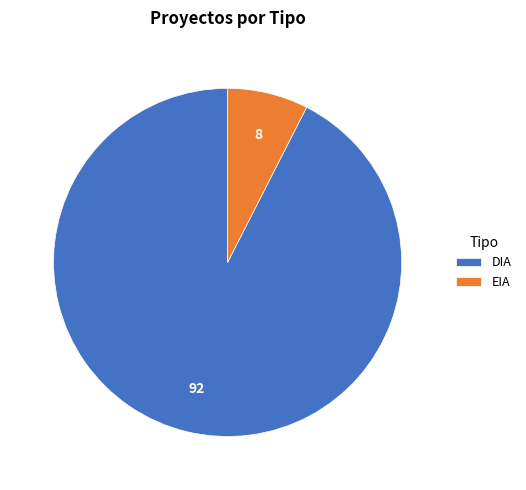

Is the sum of DIA and EIA greater than half?

Yes